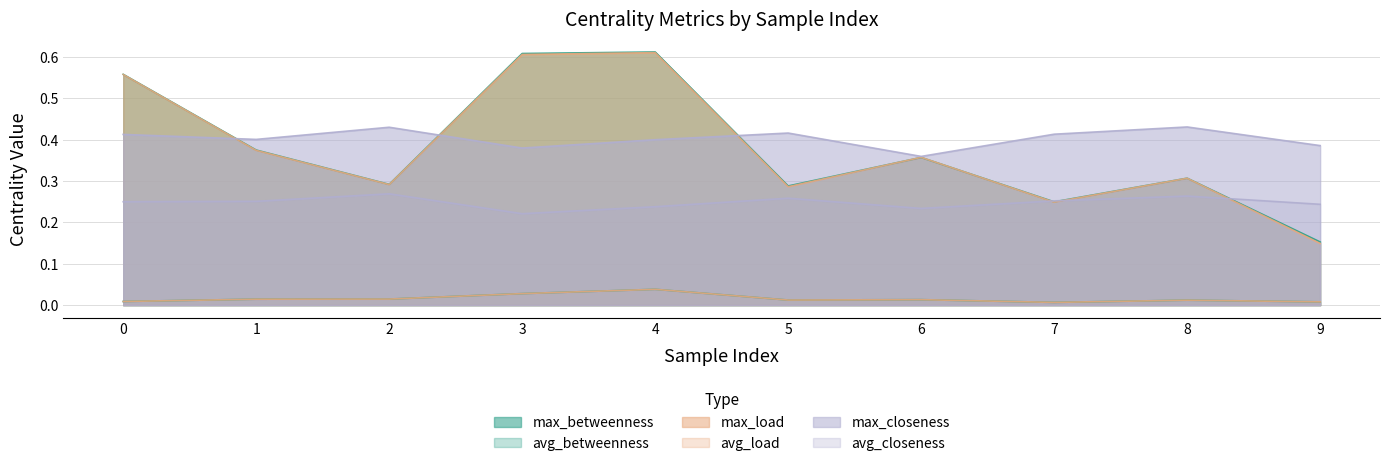

Rank the series at 7 from highest to lowest value.

max_closeness_centrality, avg_closeness_centrality, max_betweenness_centrality, max_load_centrality, avg_betweenness_centrality, avg_load_centrality